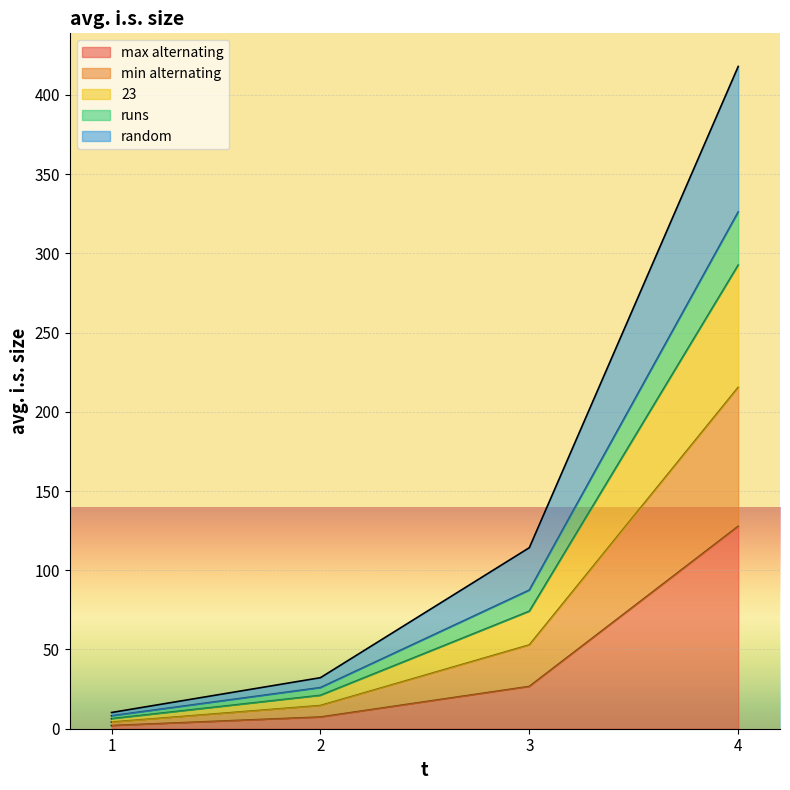

At which category is the sum across all series the highest?

4